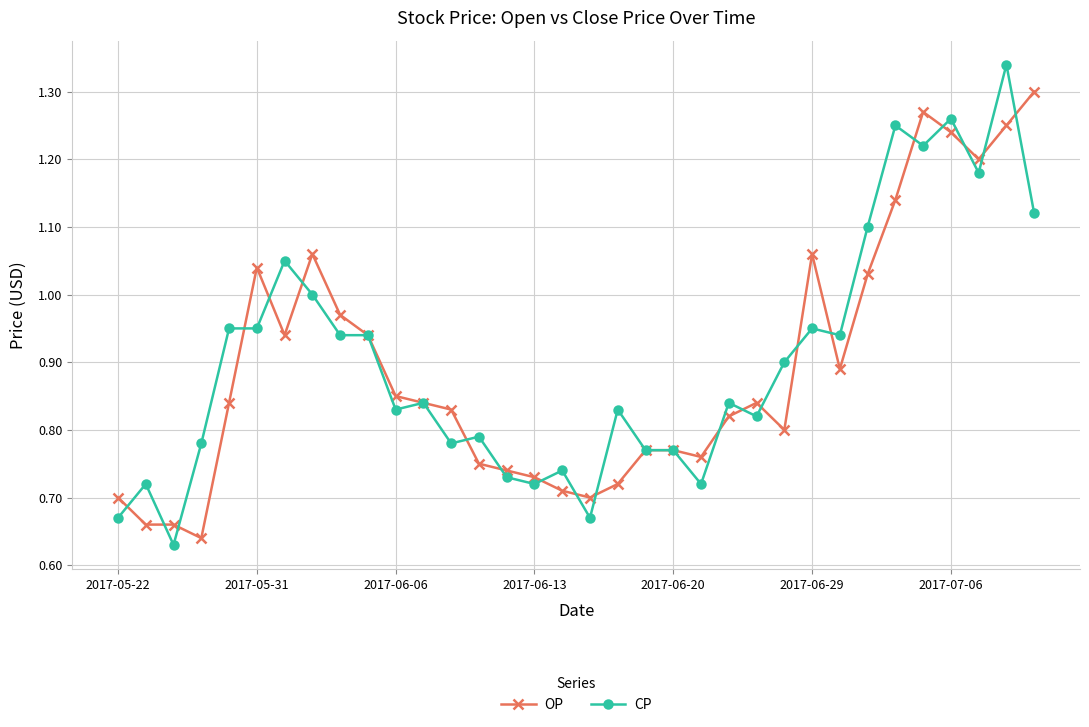

List the series in order of their peak value, lowest first.

OP, CP